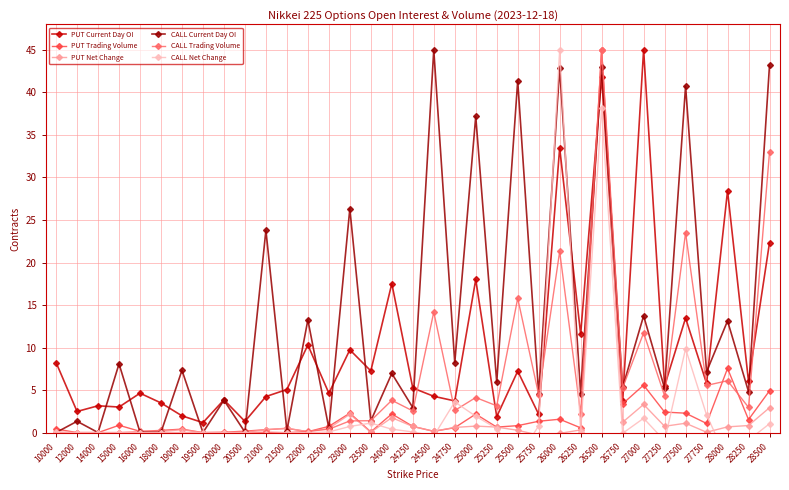

True or false: CALL Current Day OI has more than 0 interior local peaks.

True